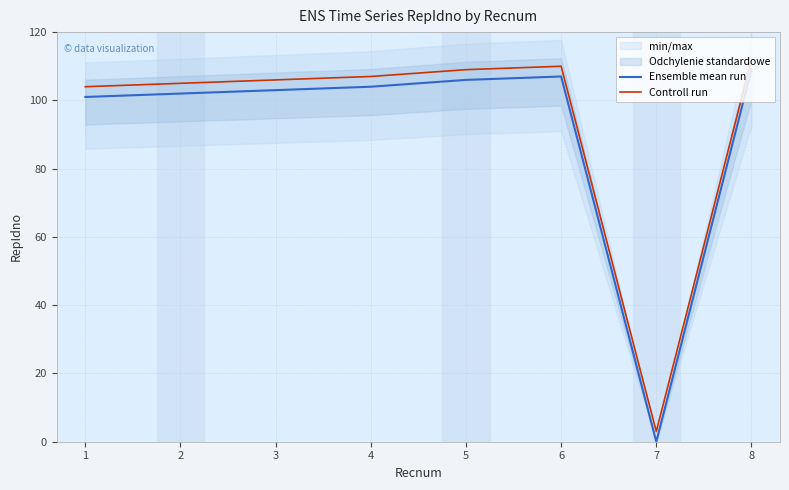

At which label does Ensemble mean run reach its minimum?

7